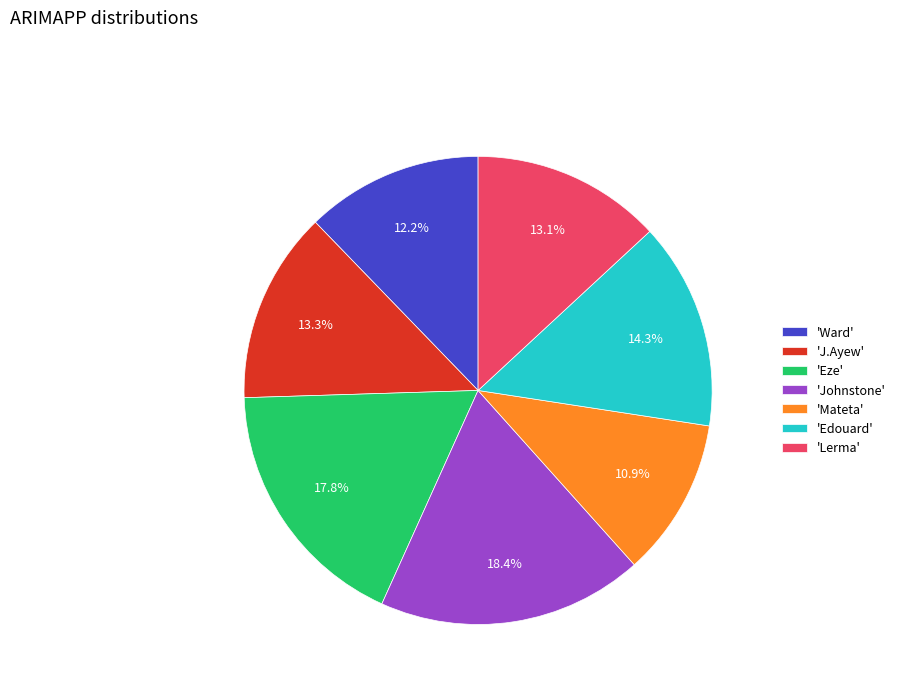

Does any single category account for the majority?

No